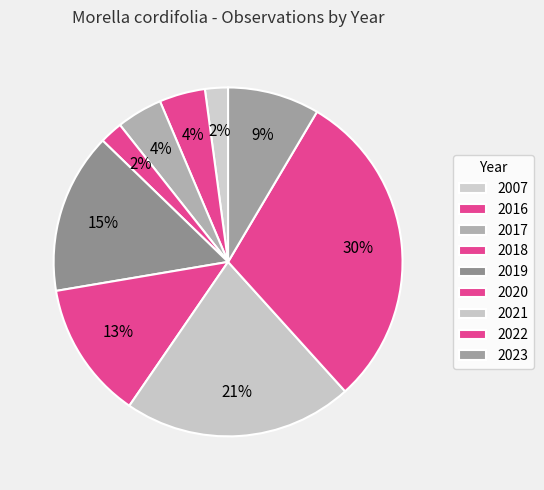

Between 2017 and 2023, which is larger?

2023